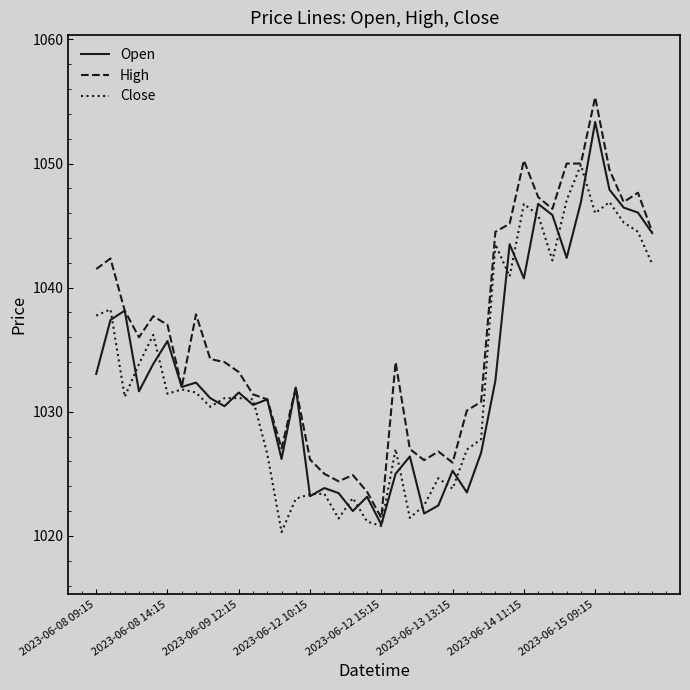

What is the smallest value displayed?

1020.3